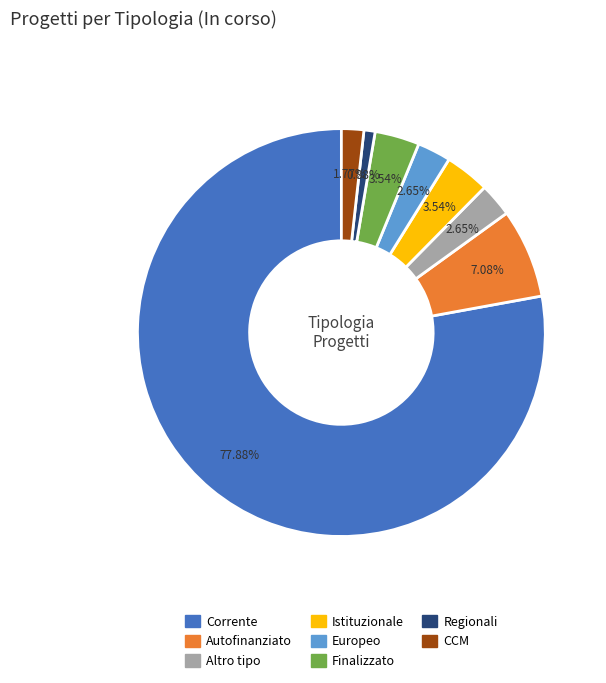

To the nearest percent, what is the difference between the largest and smallest slice percentages?

77%